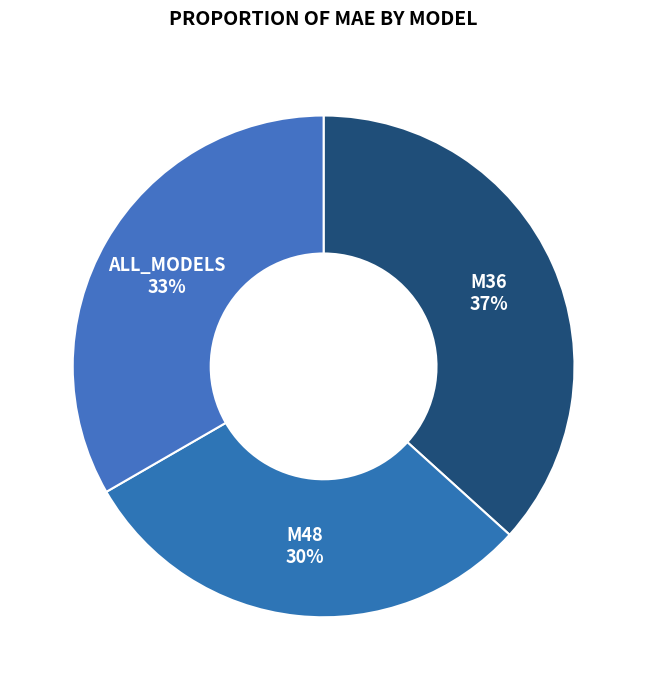

Approximately how many times larger is the value at M48 compared to M36?

0.8